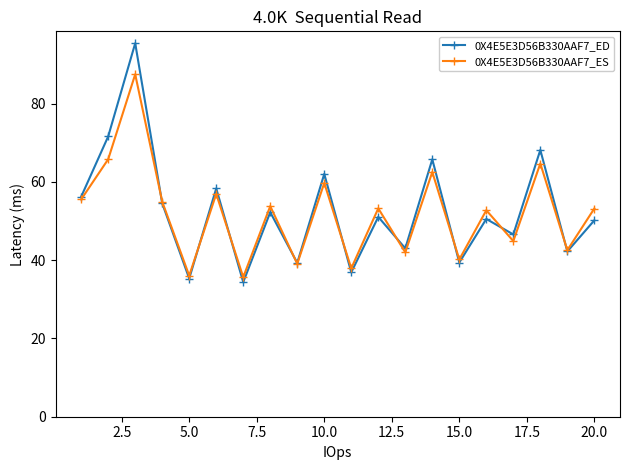

What is the difference between the maximum and minimum values in the 0X4E5E3D56B330AAF7_ES series?

51.8